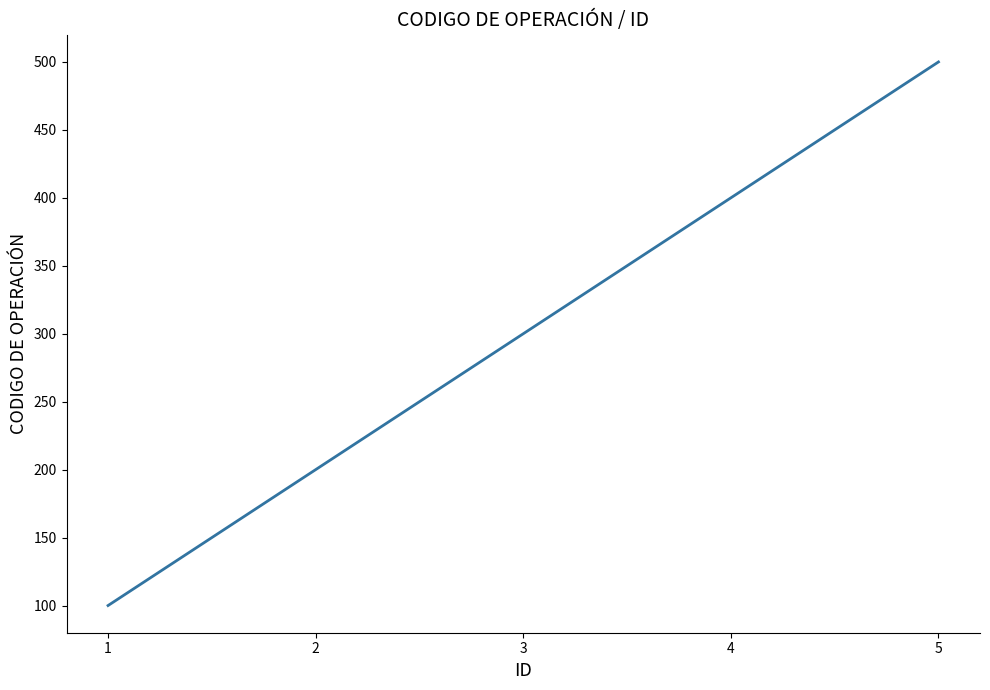

Reading left to right, what are all the values shown in this chart?

1=100	2=200	3=300	4=400	5=500